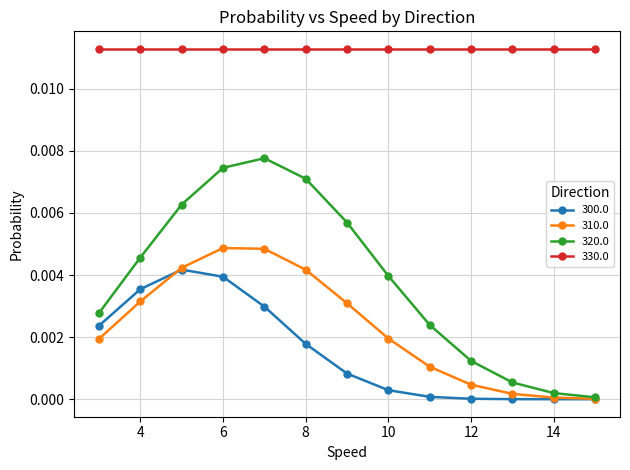

True or false: 300.0 and 330.0 cross at least once.

False